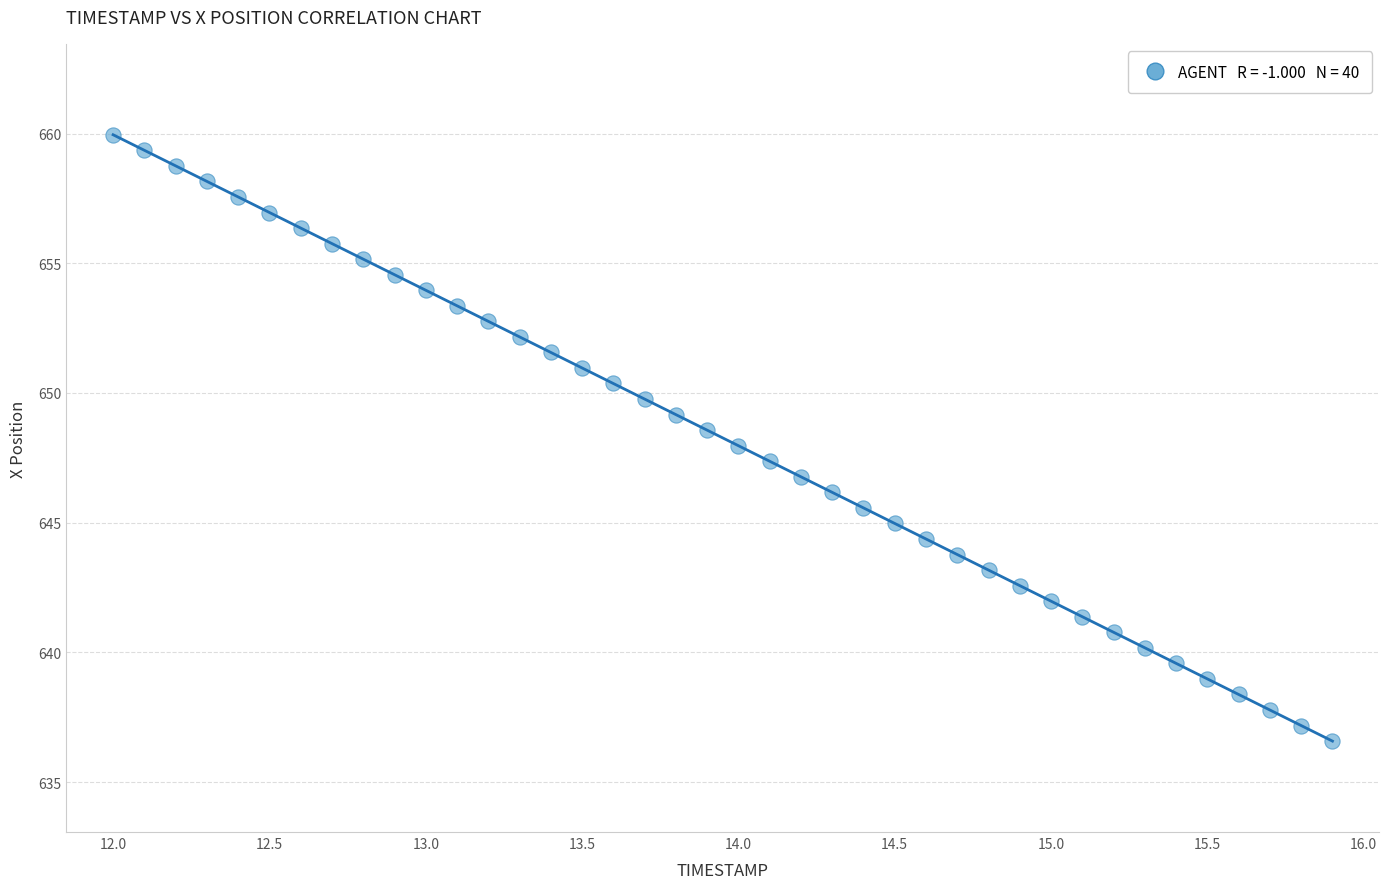

What is the range of X values (max minus min)?

3.9